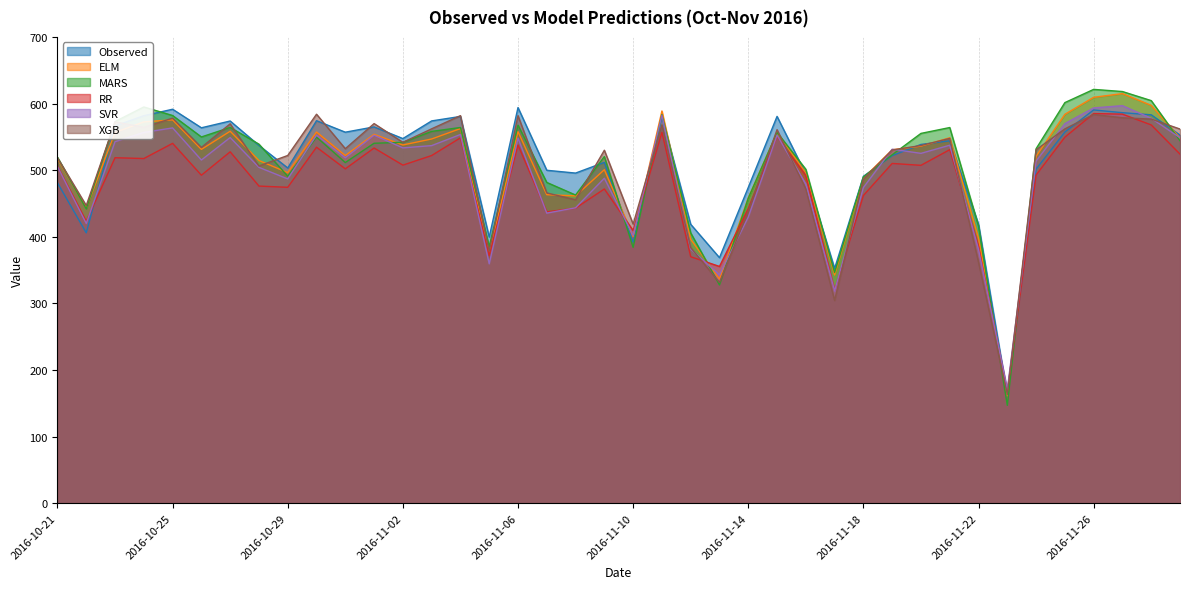

Is the value of Observed at 2016-11-15 greater than the value of SVR at 2016-10-25?

Yes